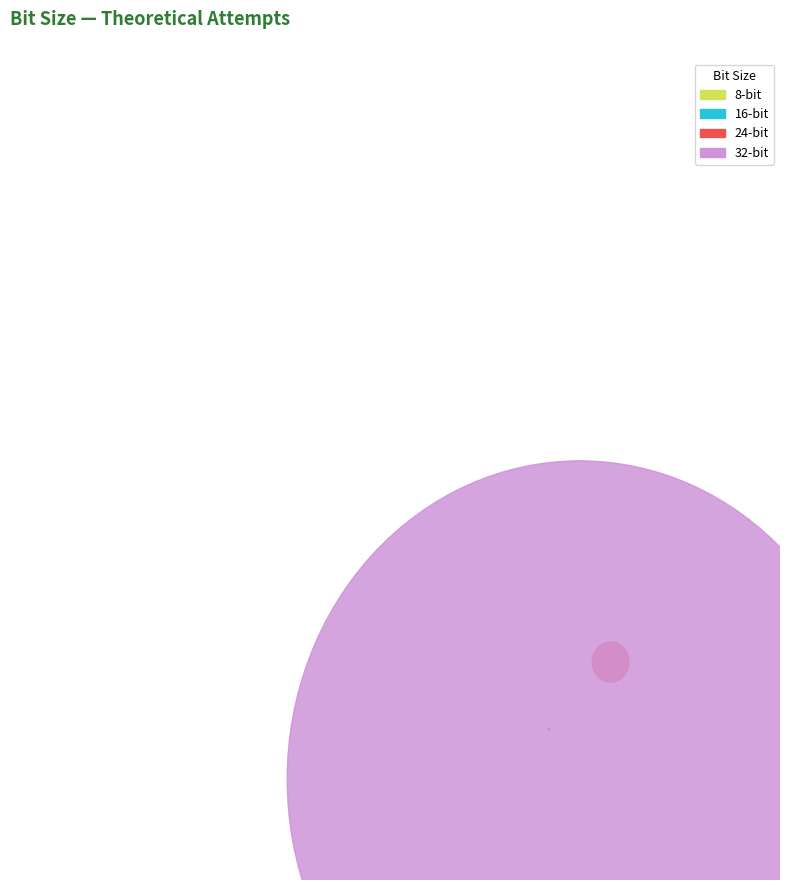

The 16 slice represents 1% of the pie. True or false?

False